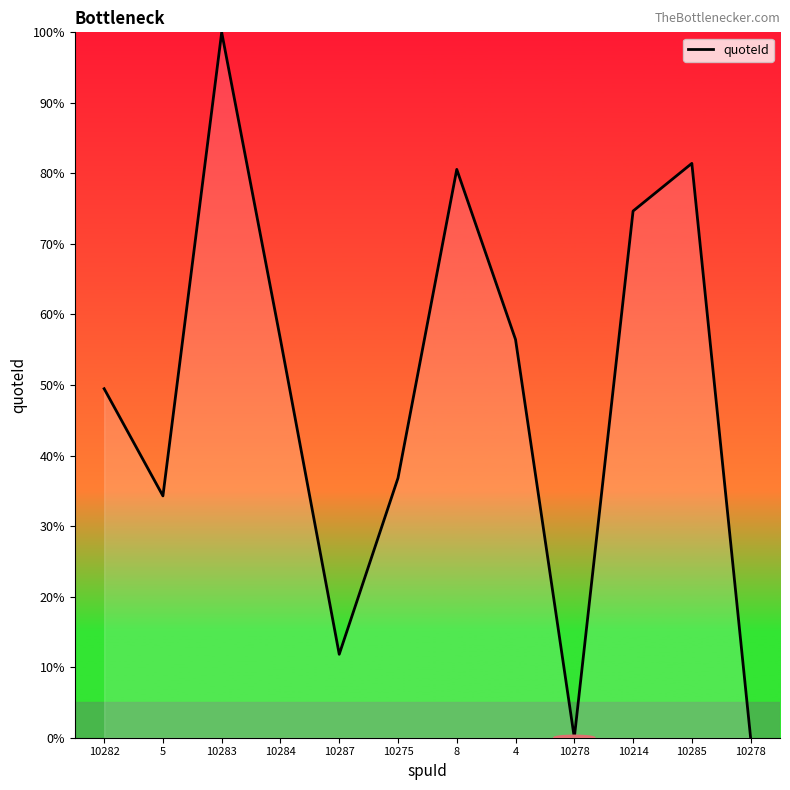

At which label is the value closest to 50?

10282